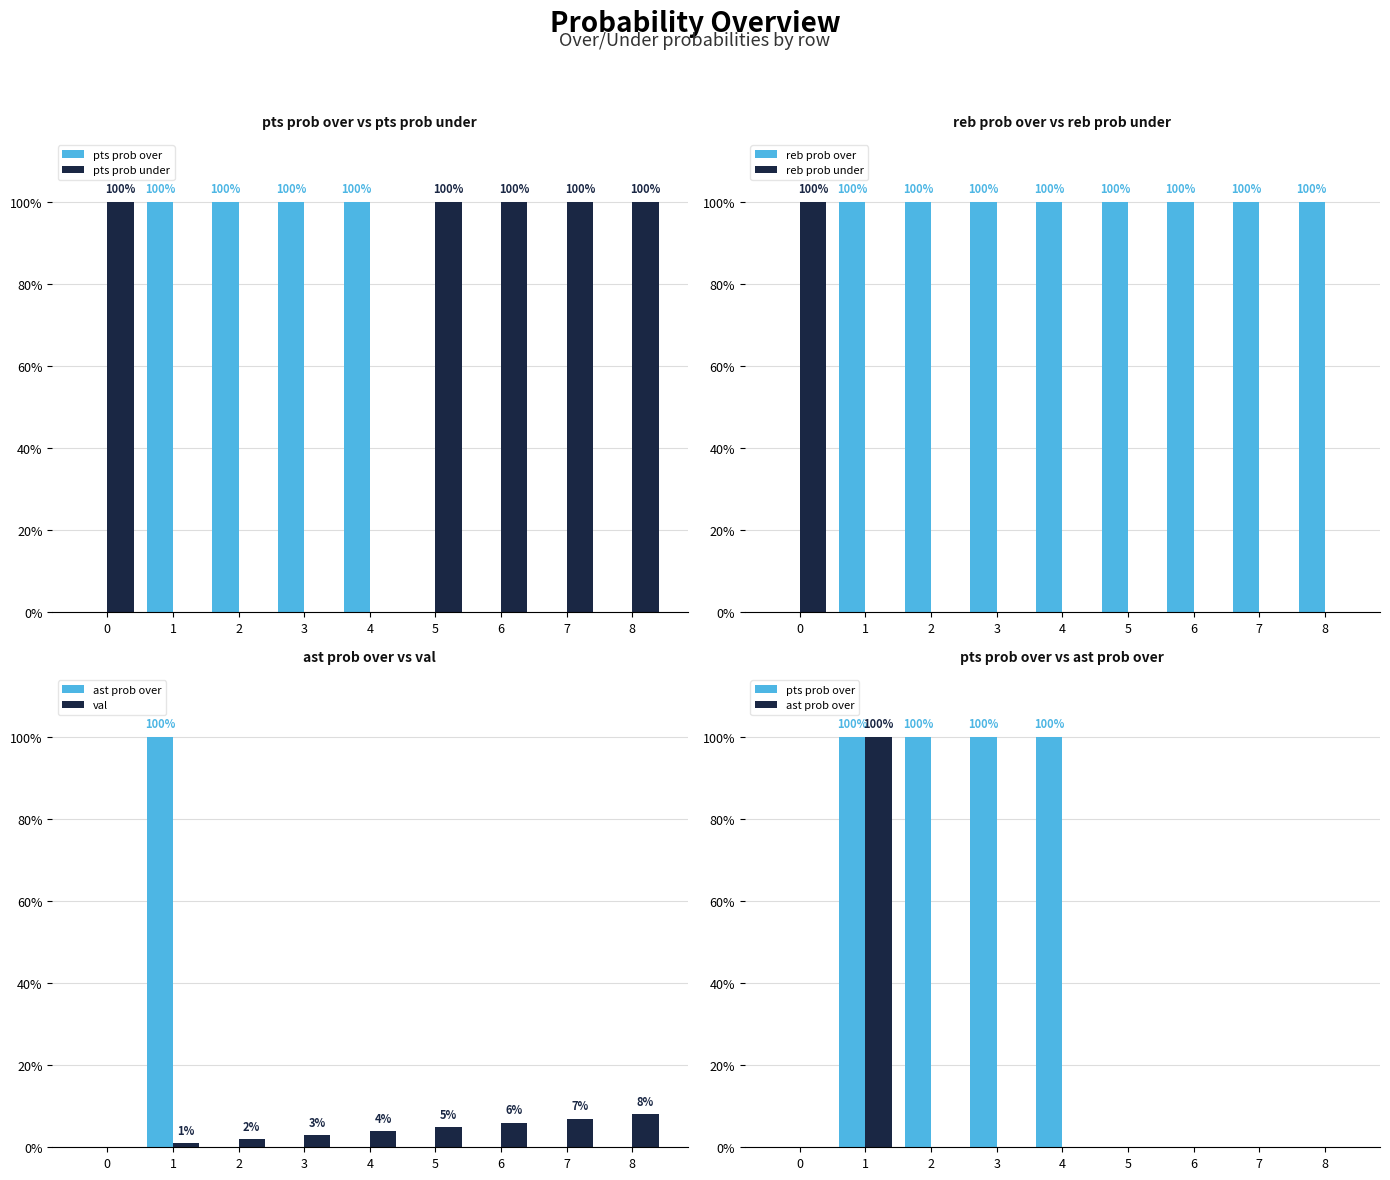

What is the sum of the reb prob under values at 0 and 8?

100